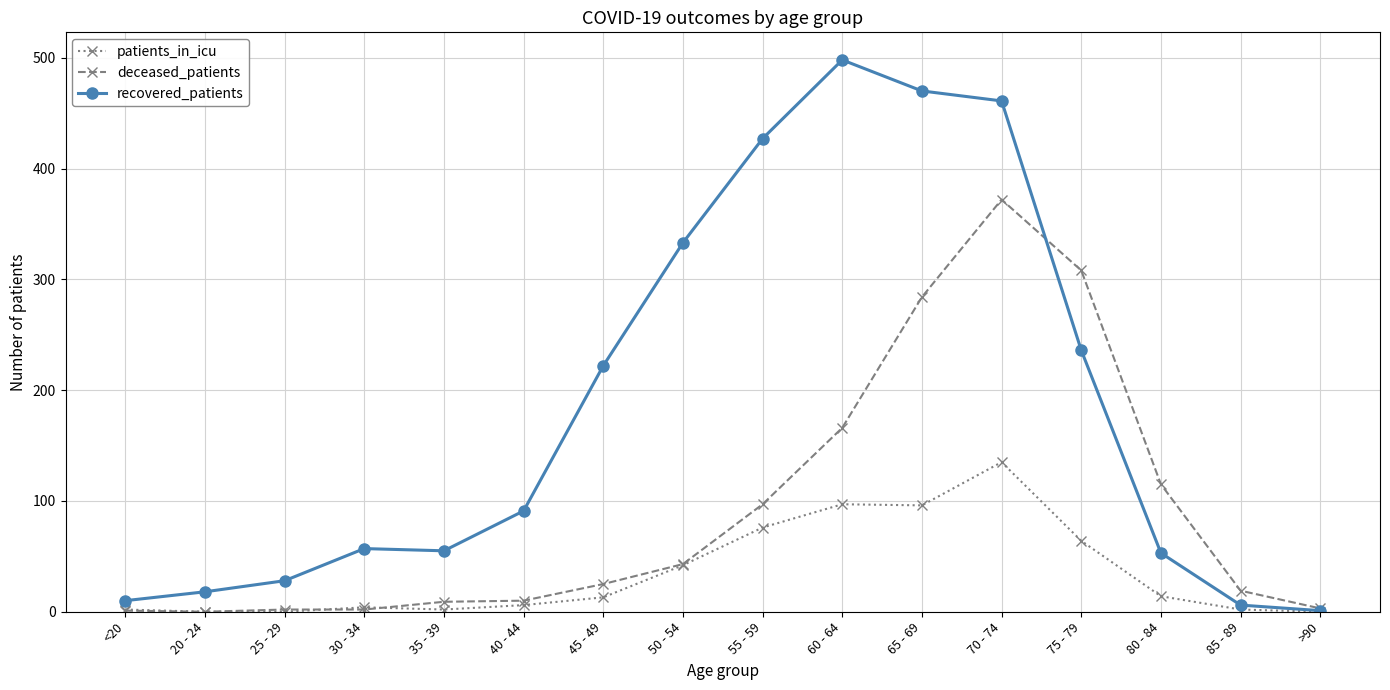

What is the value of the patients_in_icu point at the 12th from the left?

135